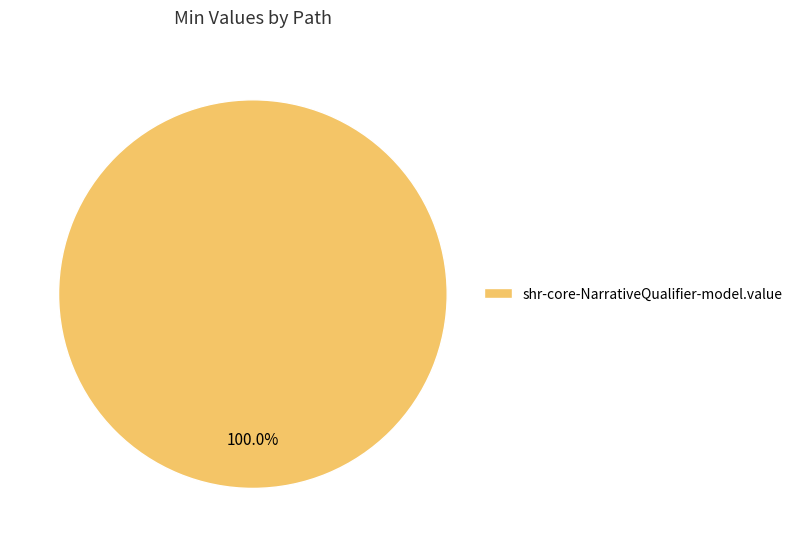

Is there a majority slice in this chart?

Yes